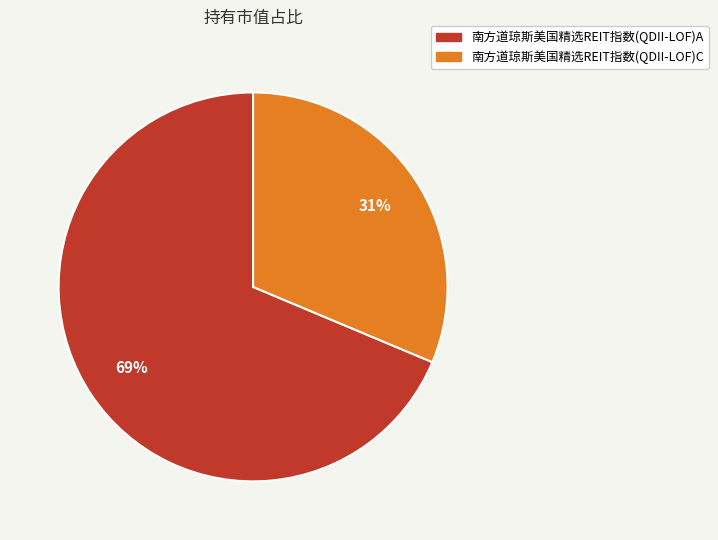

What percentage is the 南方道琼斯美国精选REIT指数(QDII-LOF)C slice, to the nearest percent?

31%